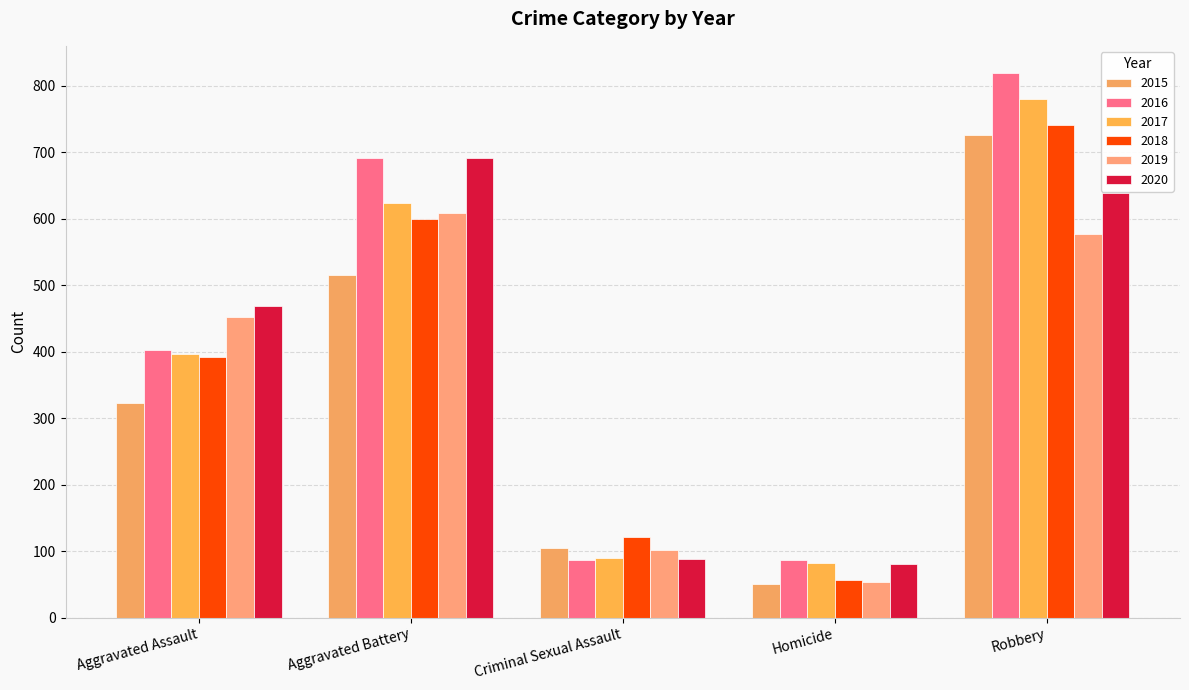

How many bars are there in each group?

6